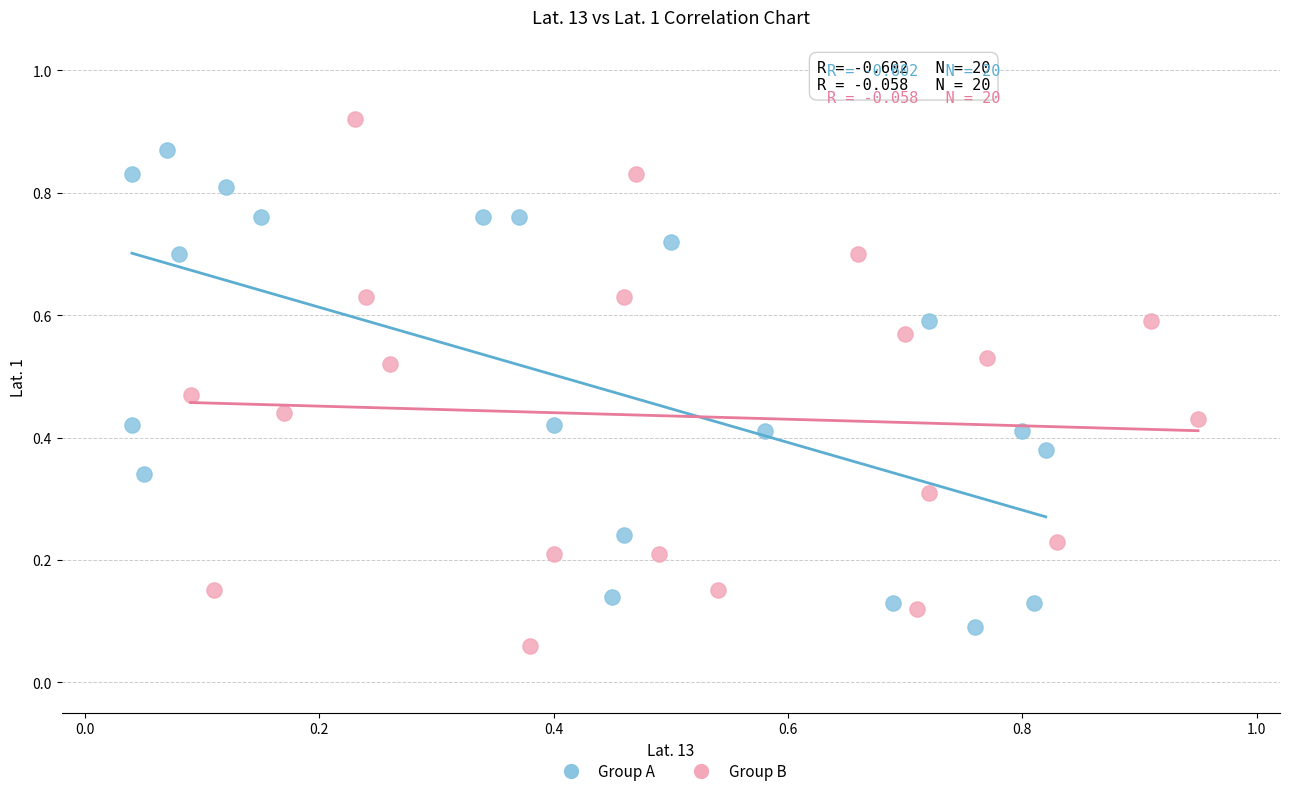

Which series reaches the maximum Y coordinate?

Group B